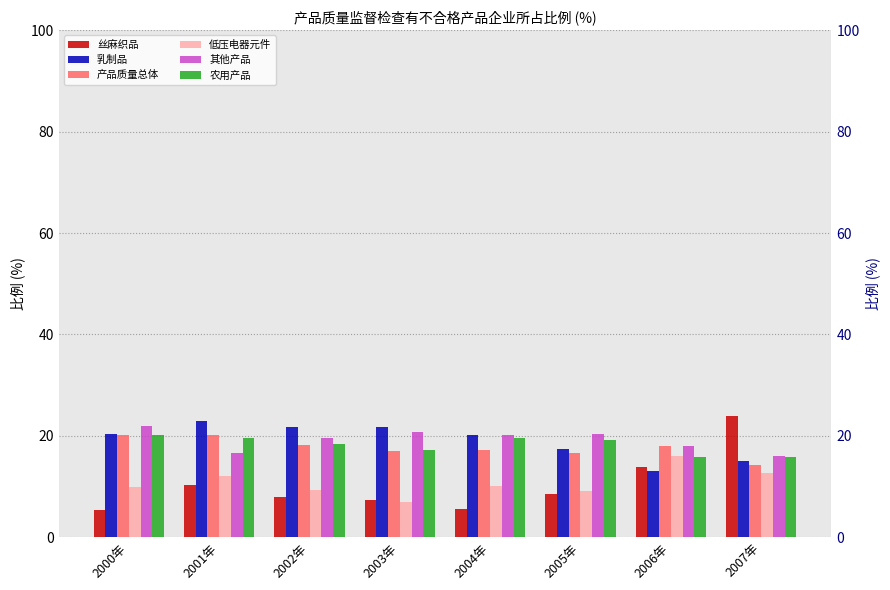

Rank the series at 2003年 from lowest to highest value.

低压电器元件, 丝麻织品, 产品质量总体, 农用产品, 其他产品, 乳制品